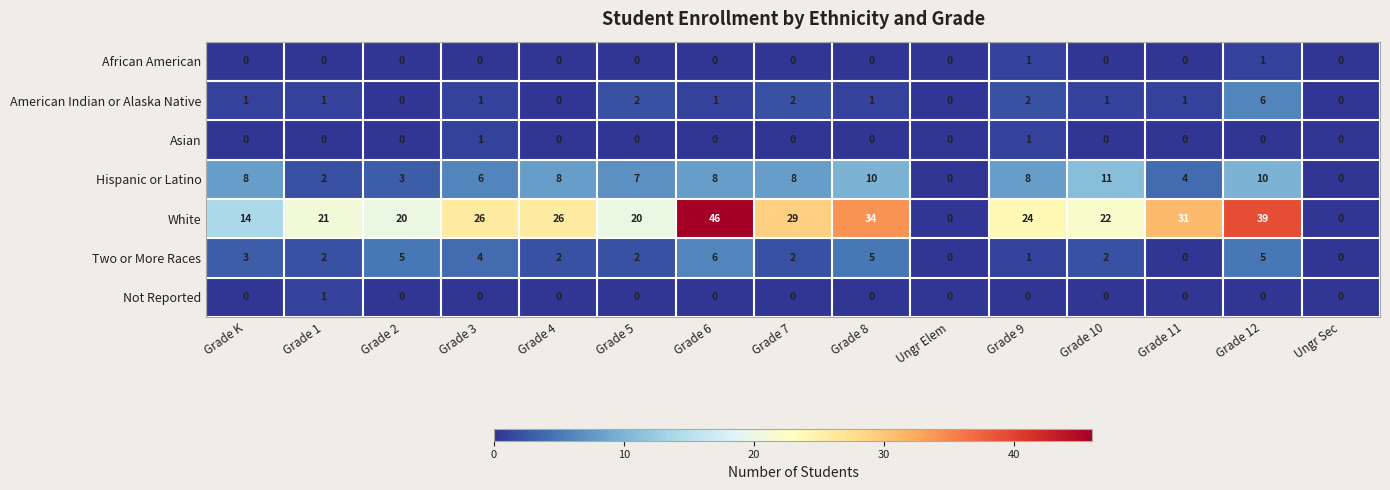

What is the total value across all series at Grade 12?

61